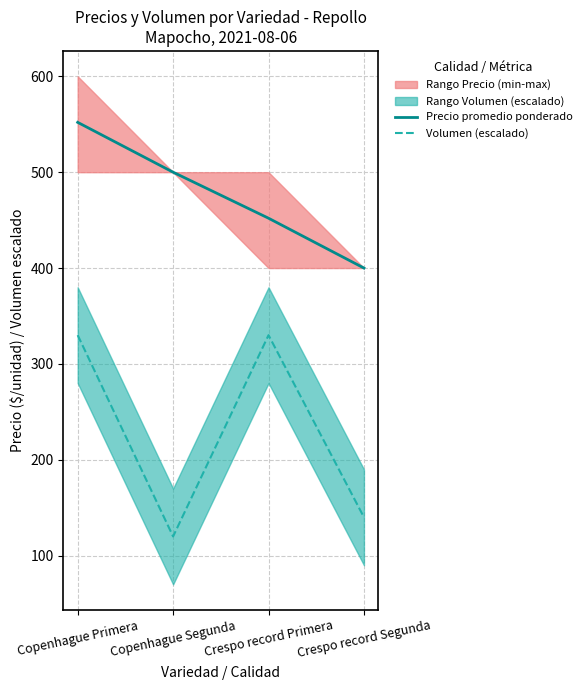

True or false: Precio promedio ponderado and Volumen (escalado) cross at least once.

False